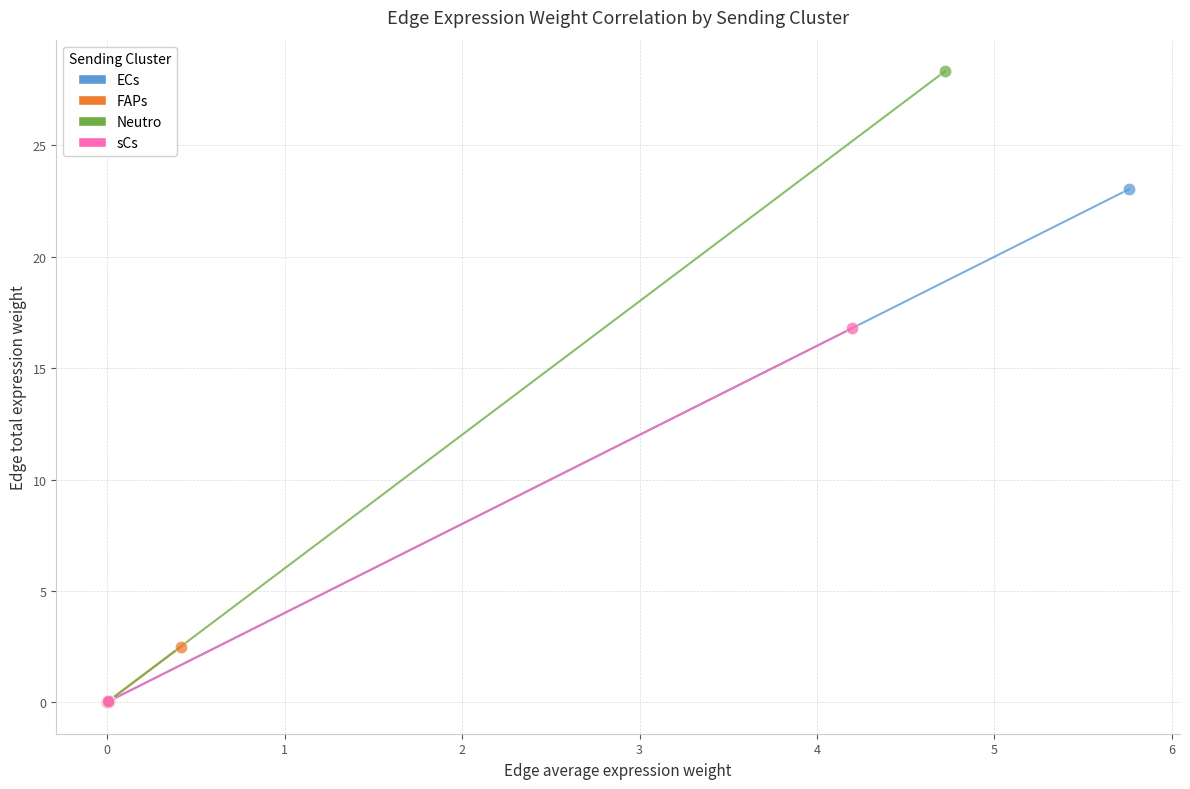

Which series contains the highest Y value?

Neutro